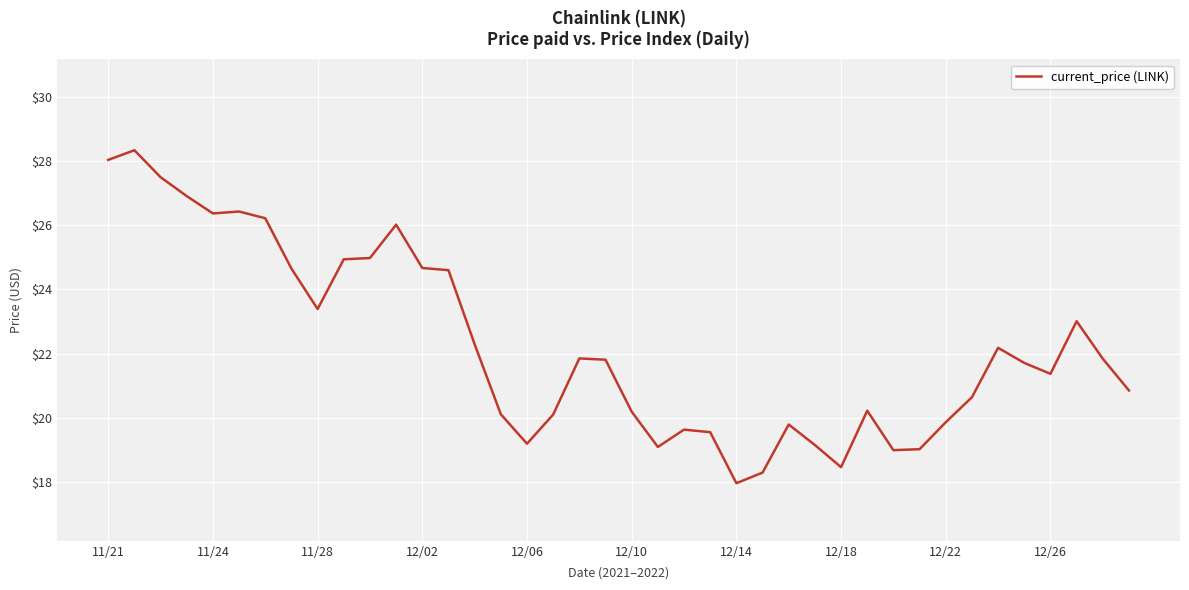

What is the difference between the maximum and minimum values?

10.4